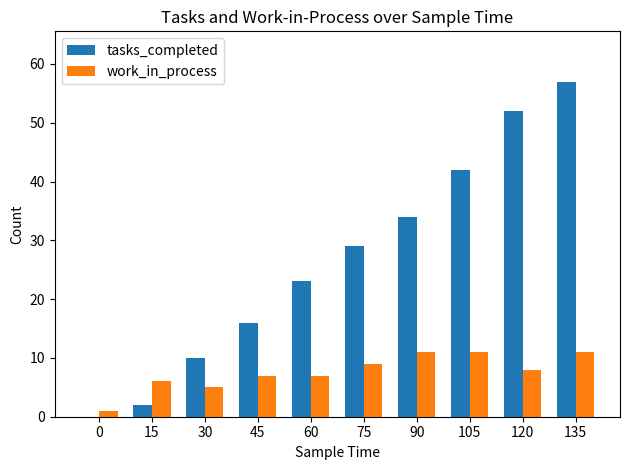

Count the number of categories in the chart.

10